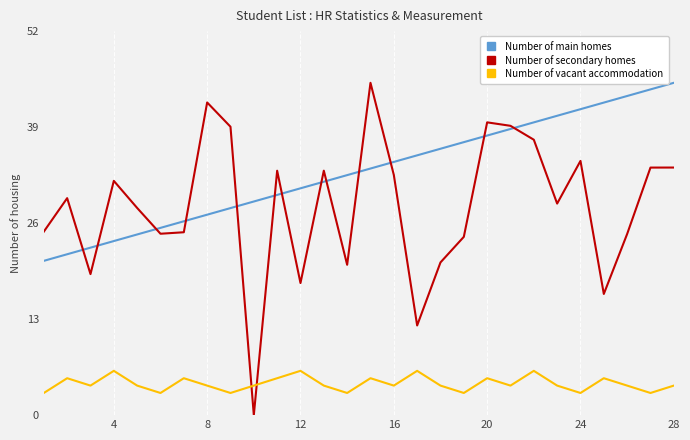

What are all the series names shown in the legend?

Number of main homes, Number of secondary homes, Number of vacant accommodation